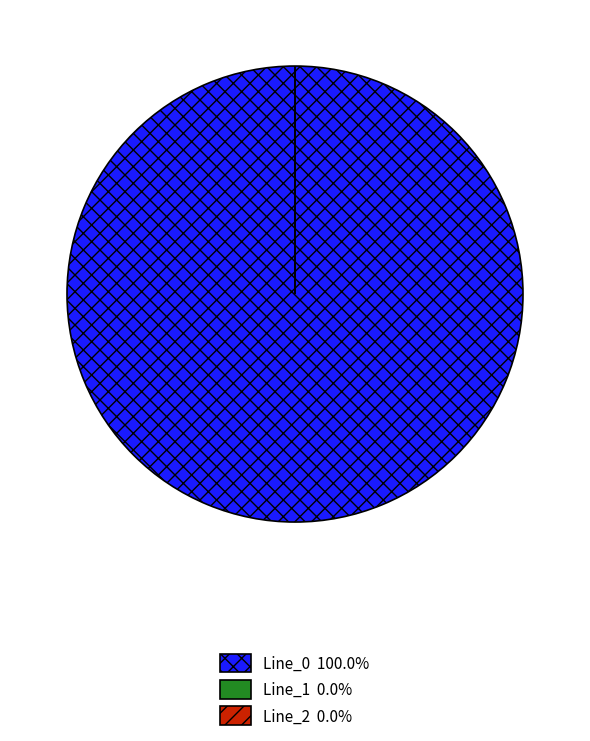

Count the number of slices in the pie.

3